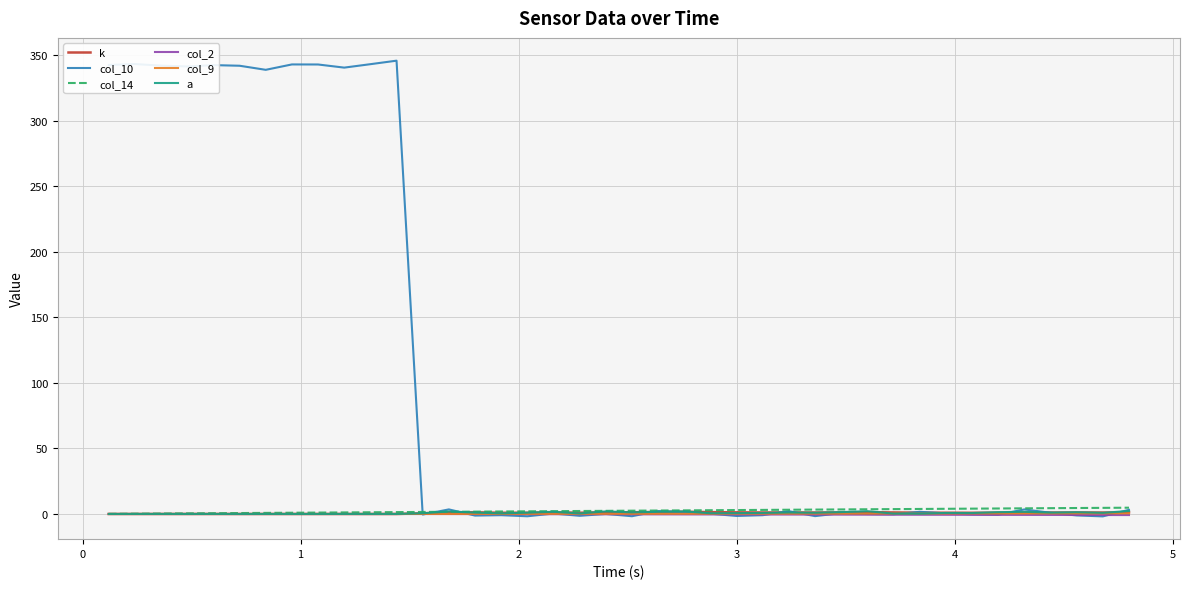

Which series has the widest spread of values?

col_10